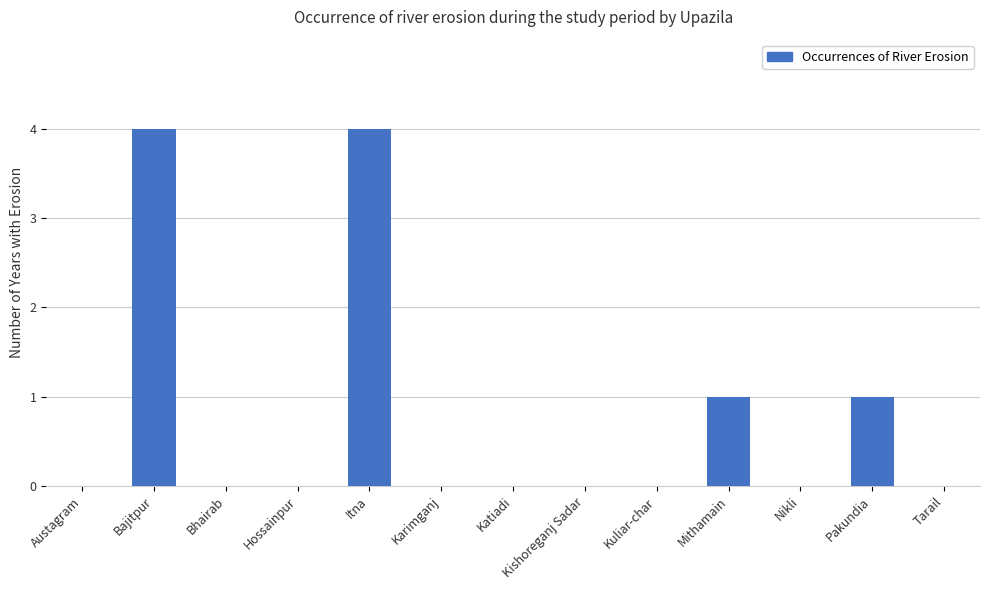

Is it true that the value at Bajitpur is 4?

True